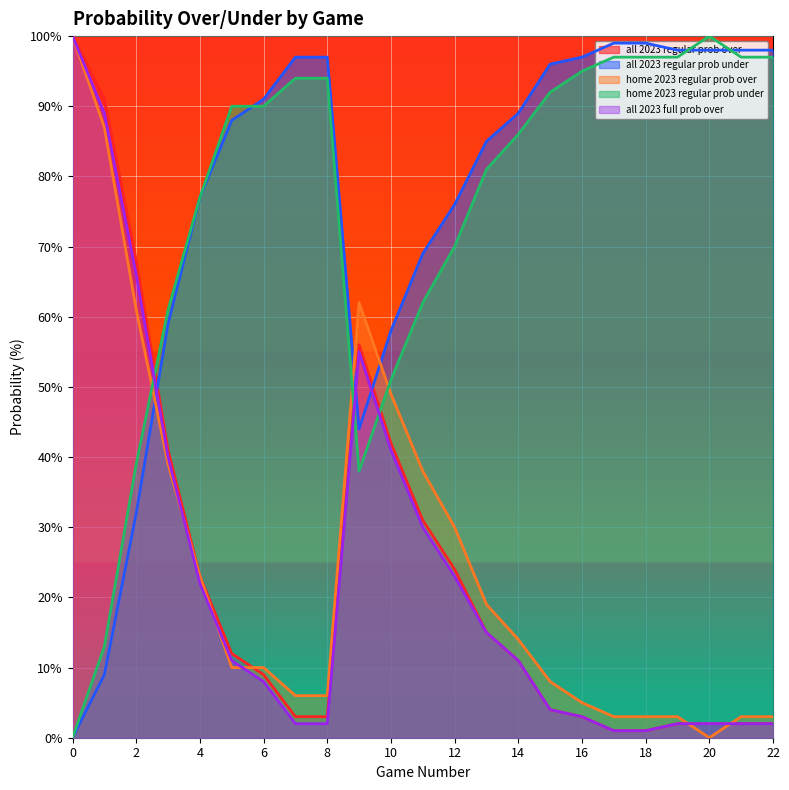

After their last crossing, which series has the higher values: home 2023 regular prob under or all 2023 full prob over?

home 2023 regular prob under